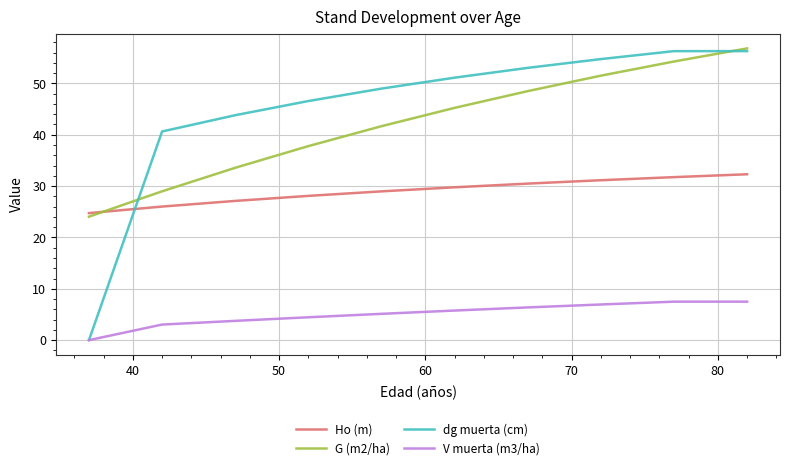

True or false: V muerta (m3/ha) and G (m2/ha) cross at least once.

False